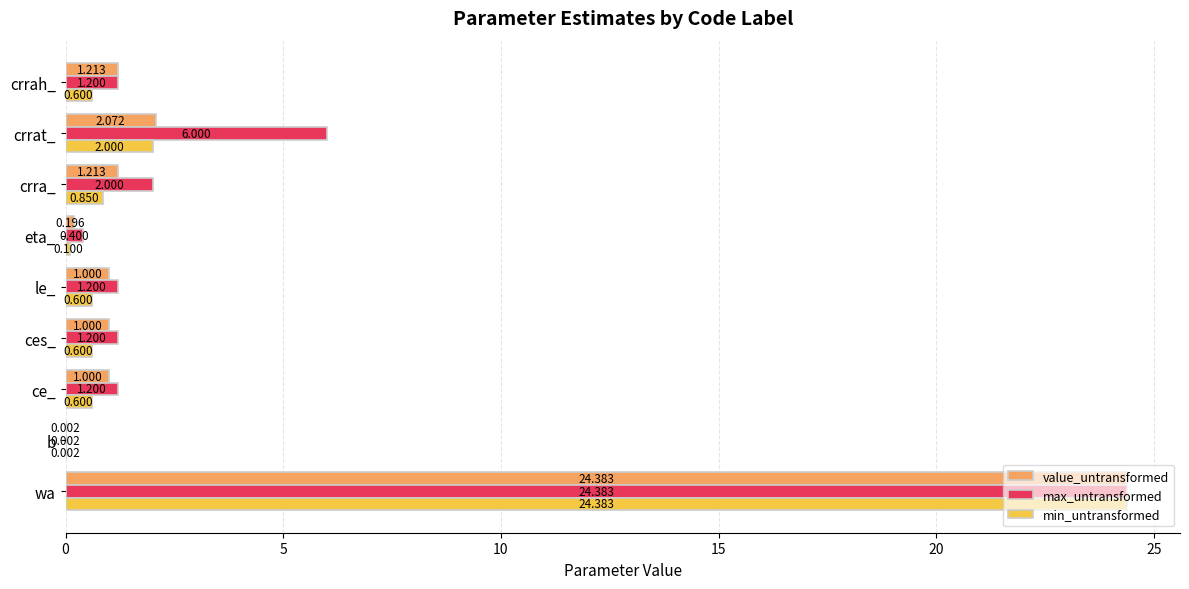

At which category is the sum across all series the highest?

wa